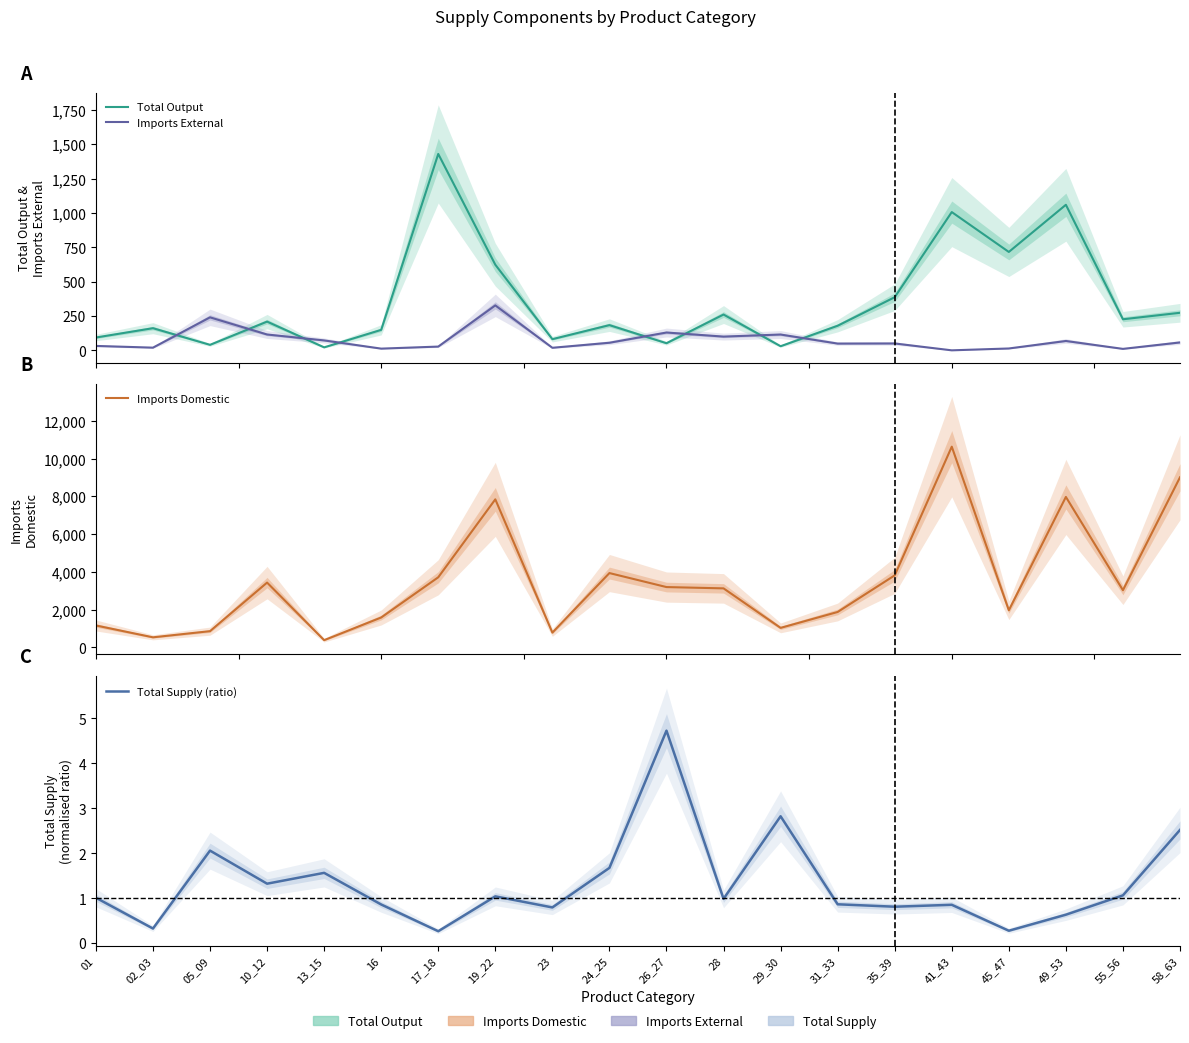

Read the Total Output value at 29_30.

30.0